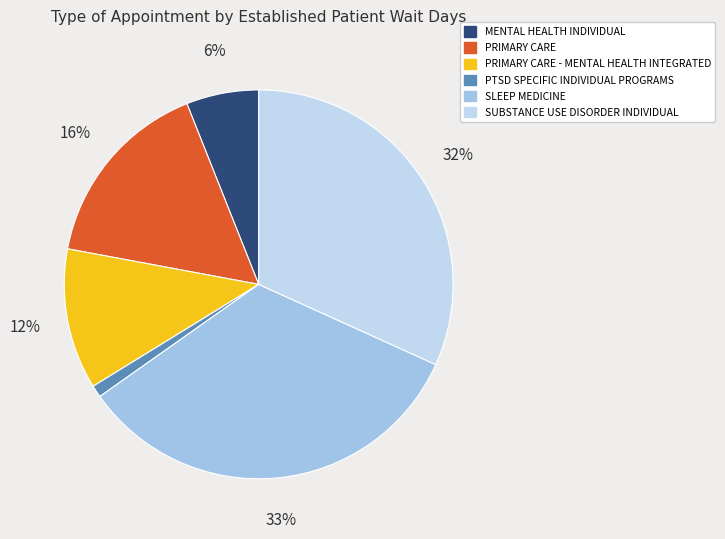

Which category has the smallest portion of the pie?

PTSD SPECIFIC INDIVIDUAL PROGRAMS